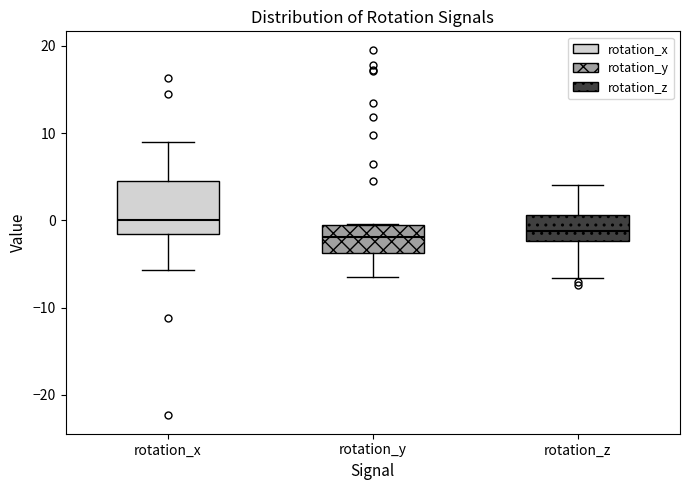

Where is the upper edge of the box for rotation_x on the y-axis? The values are not printed on the chart, so give them approximately, as read against the axis.

4